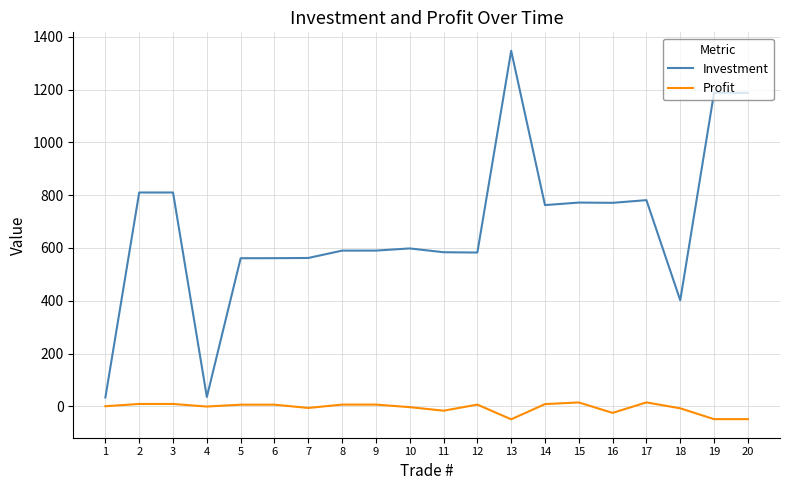

True or false: Investment and Profit cross at least once.

False